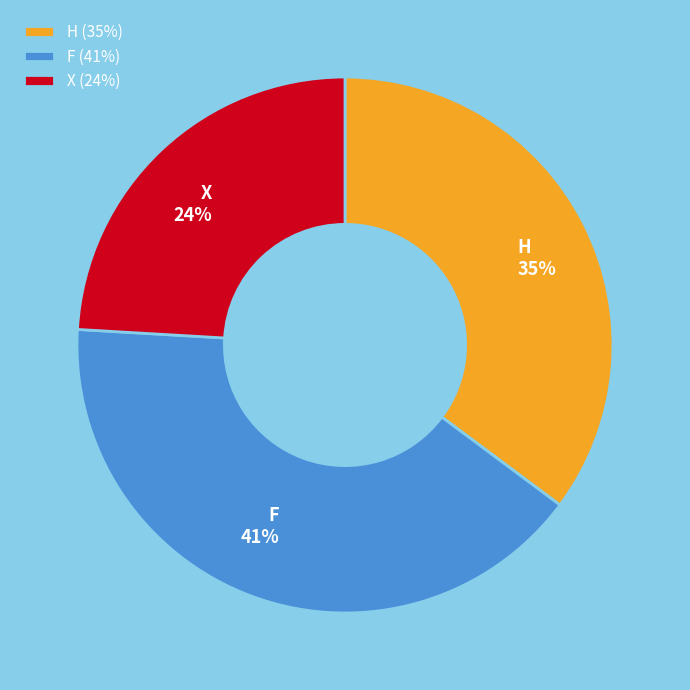

How many slices are in this pie chart?

3